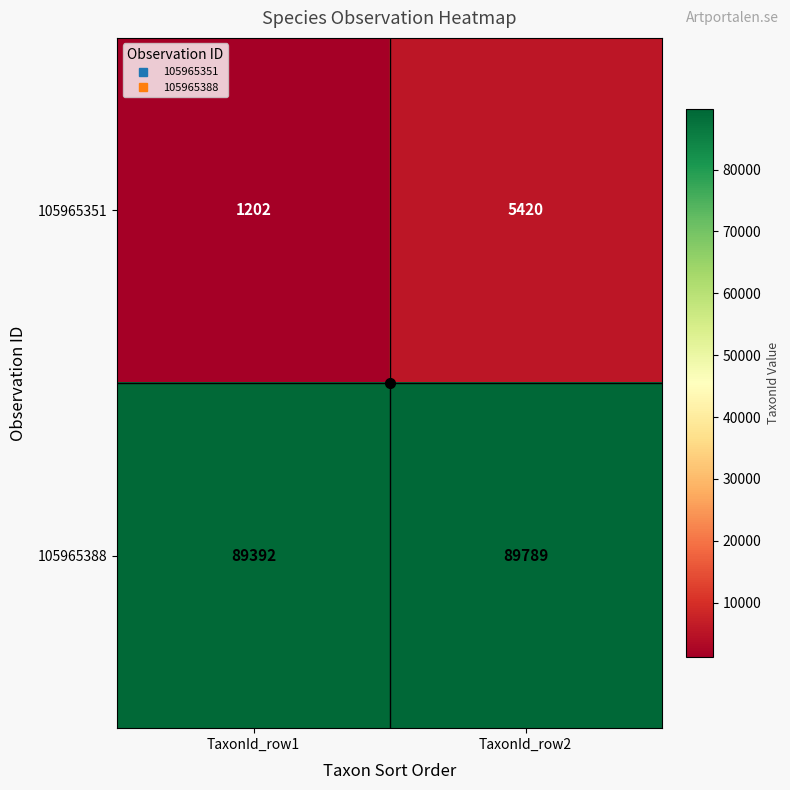

List the labels in order of 105965351 value, largest first.

TaxonId_row2, TaxonId_row1